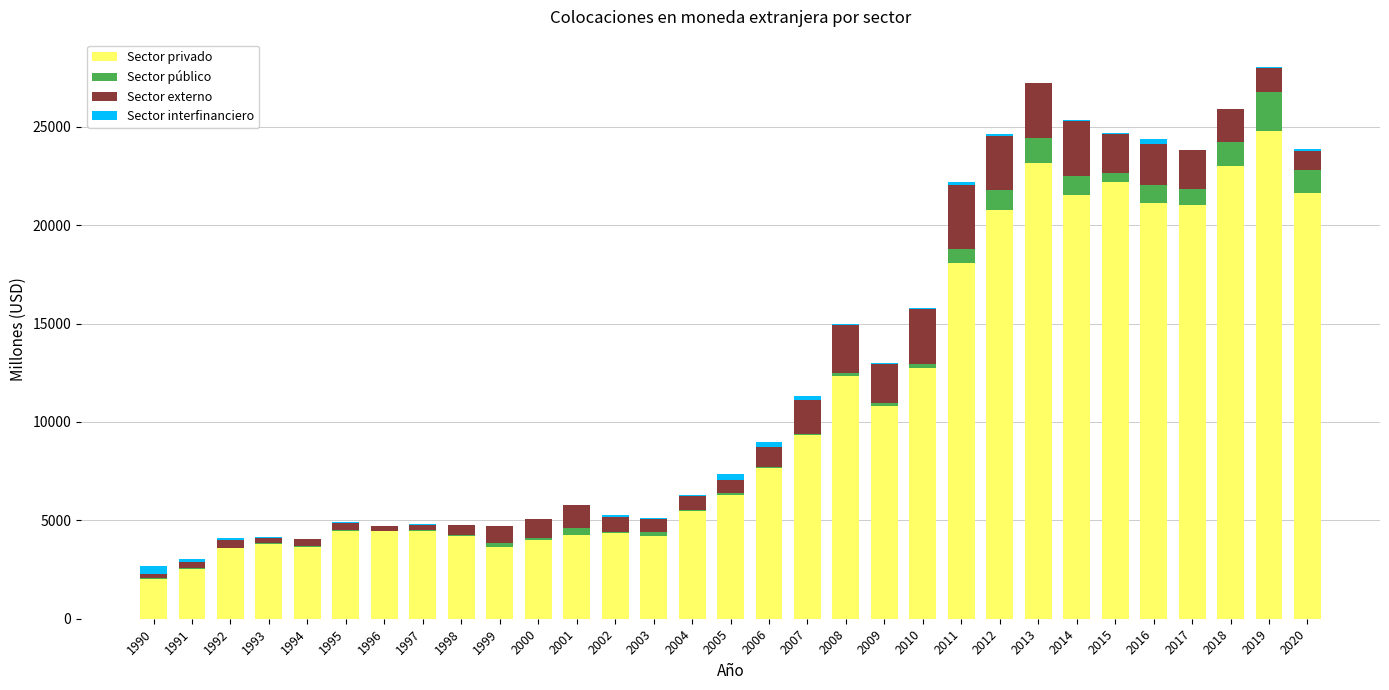

At which label does Sector privado reach its peak?

2019